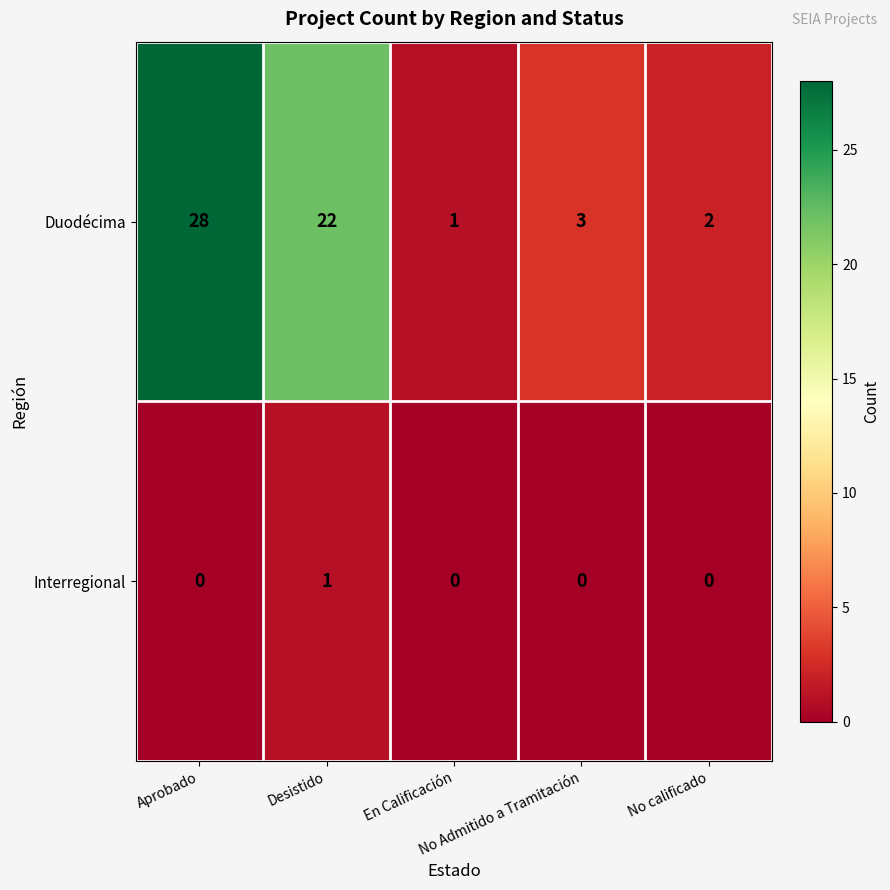

What is the greatest value displayed?

28